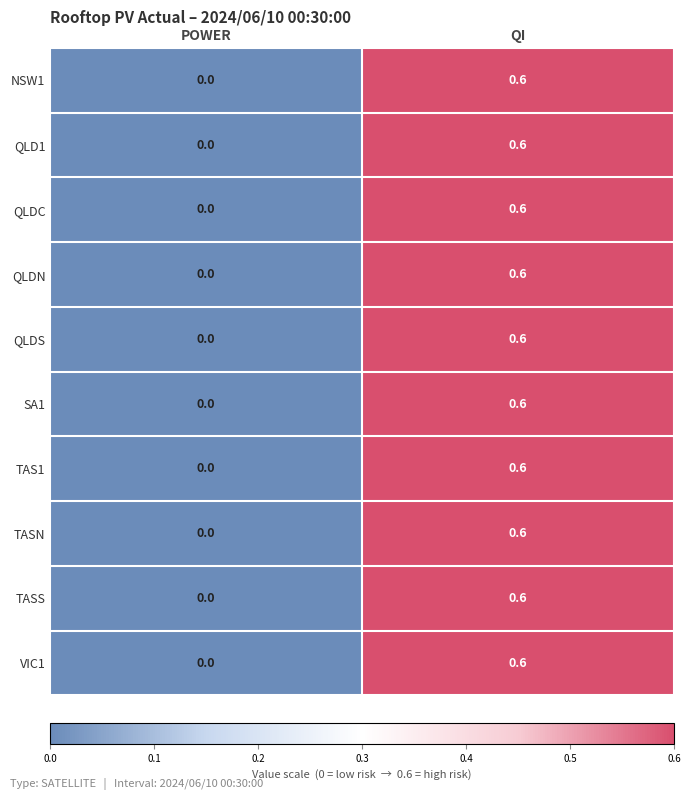

At which category is the sum across all series the highest?

QI